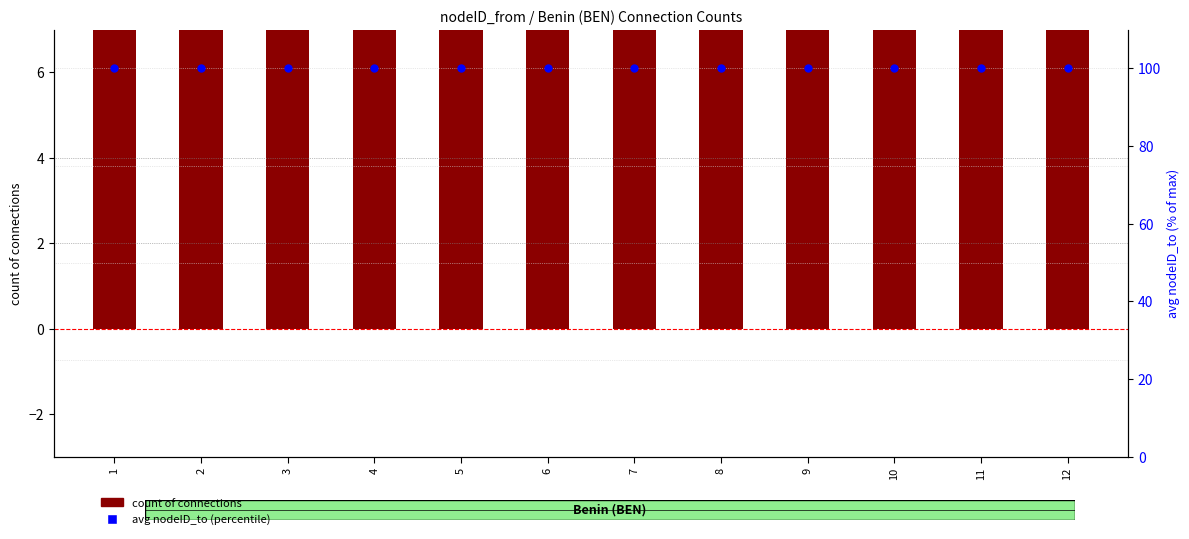

Is the value of count of connections at 11 greater than the value of avg nodeID_to (percentile) at 8?

No